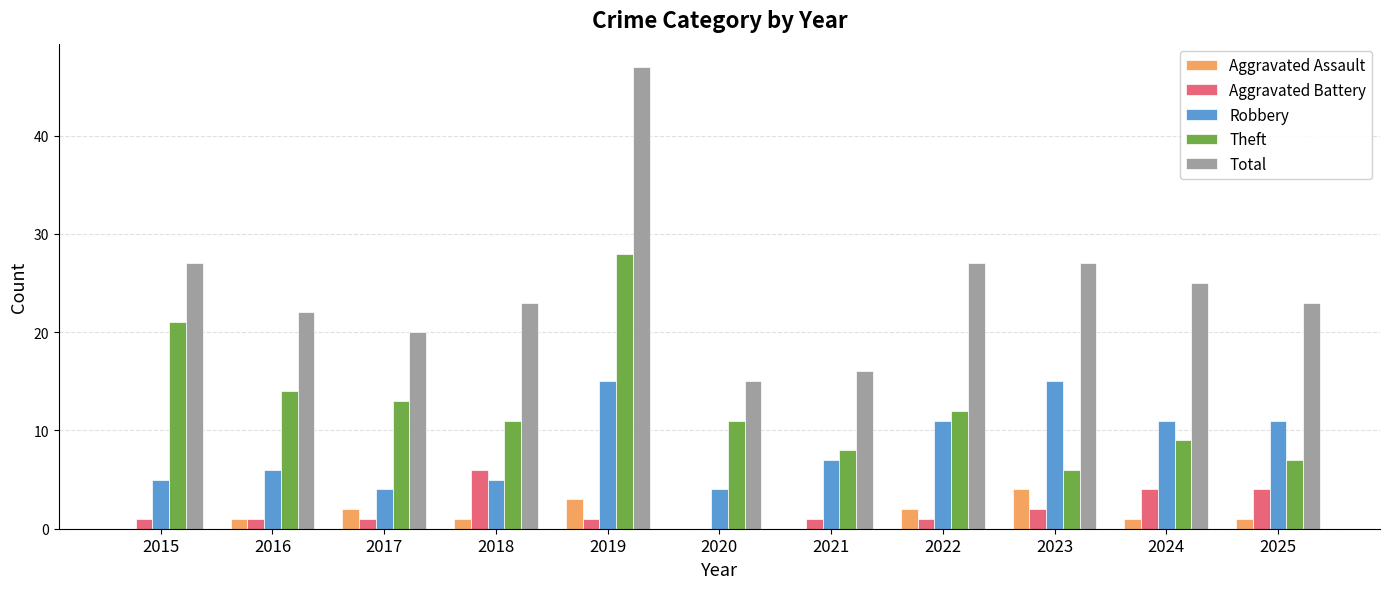

The value of Aggravated Assault at 2016 is 1. True or false?

True